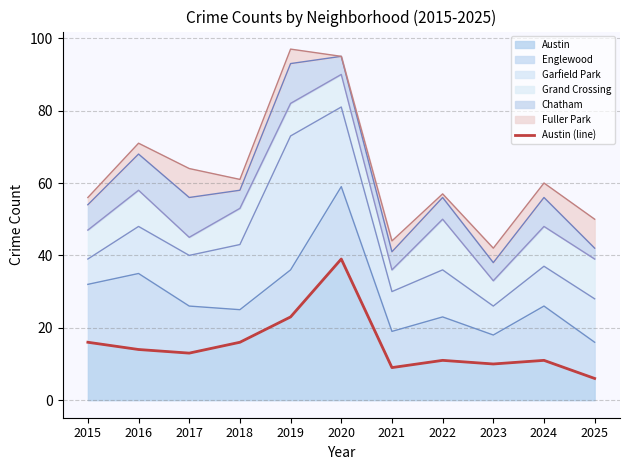

Where is the first local maximum?

2020